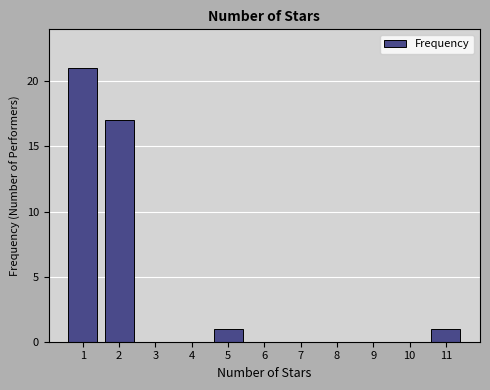

What is the change in value from 2 to 3?

-17